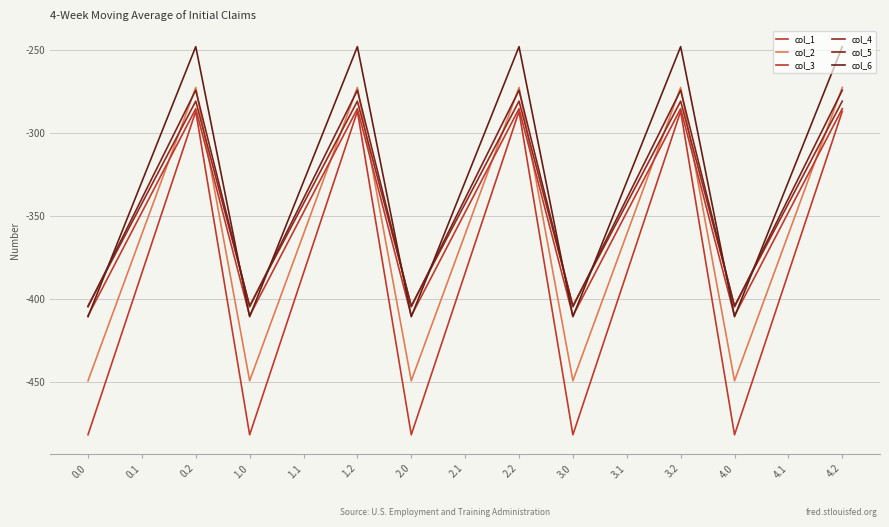

How many lines are shown in the chart?

6